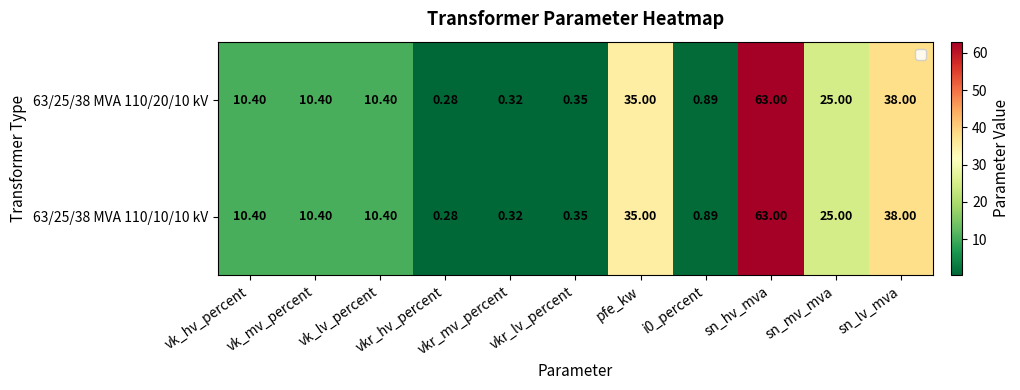

At how many categories does at least one series exceed 55?

1